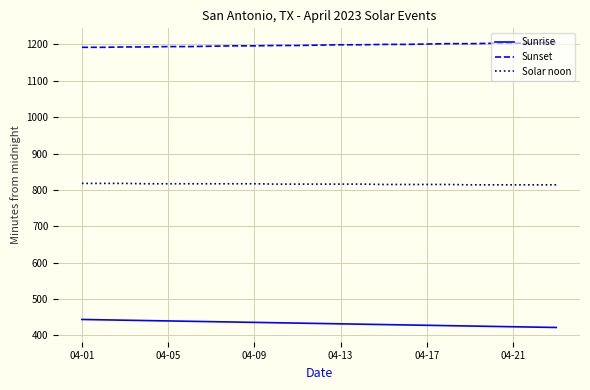

What is the maximum value for Solar noon?

818